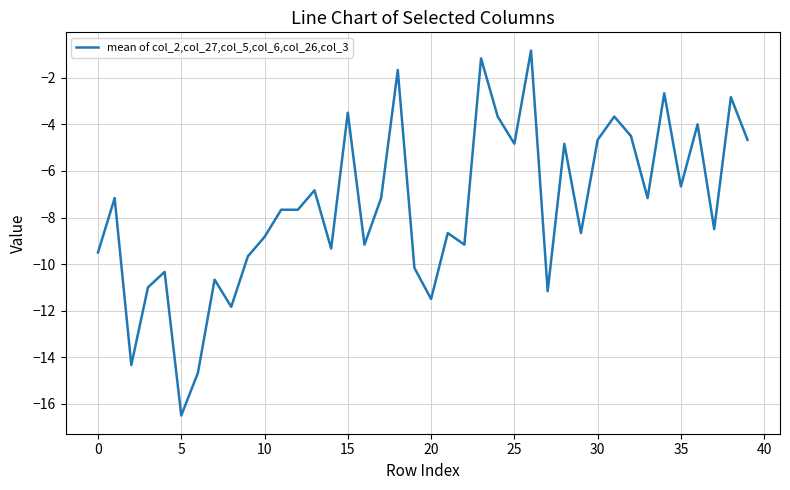

What is the difference between the maximum and minimum values?

15.7